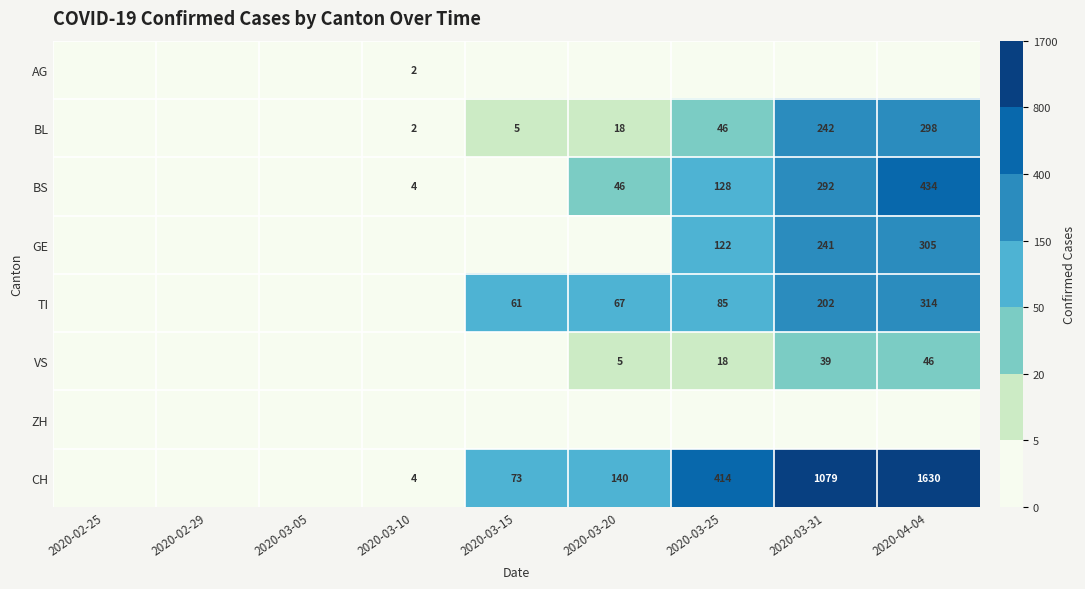

Which category has the highest value in the BL series?

2020-04-04